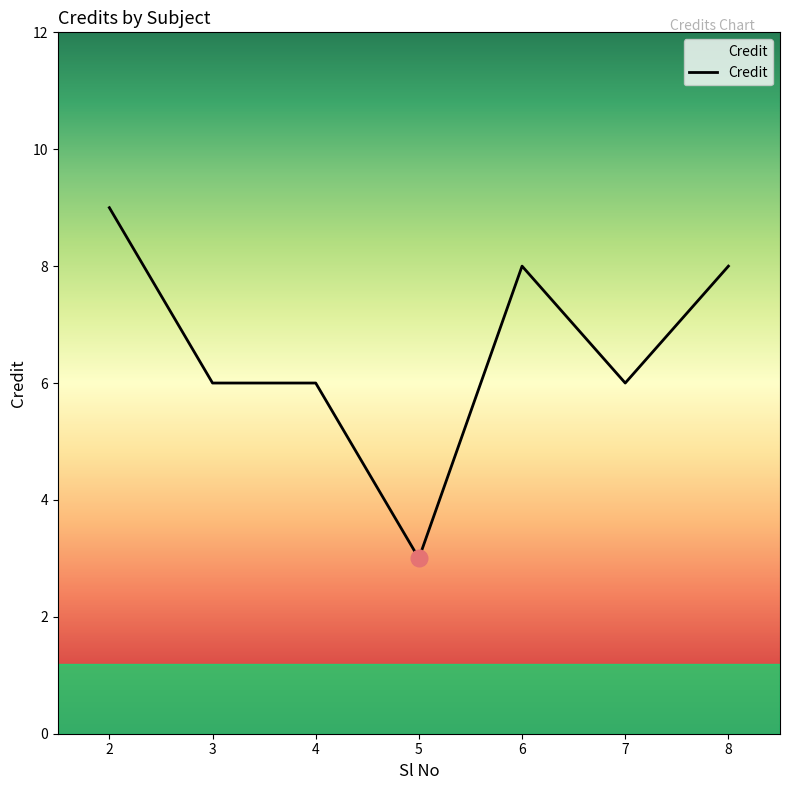

How many categories are shown in the chart?

7